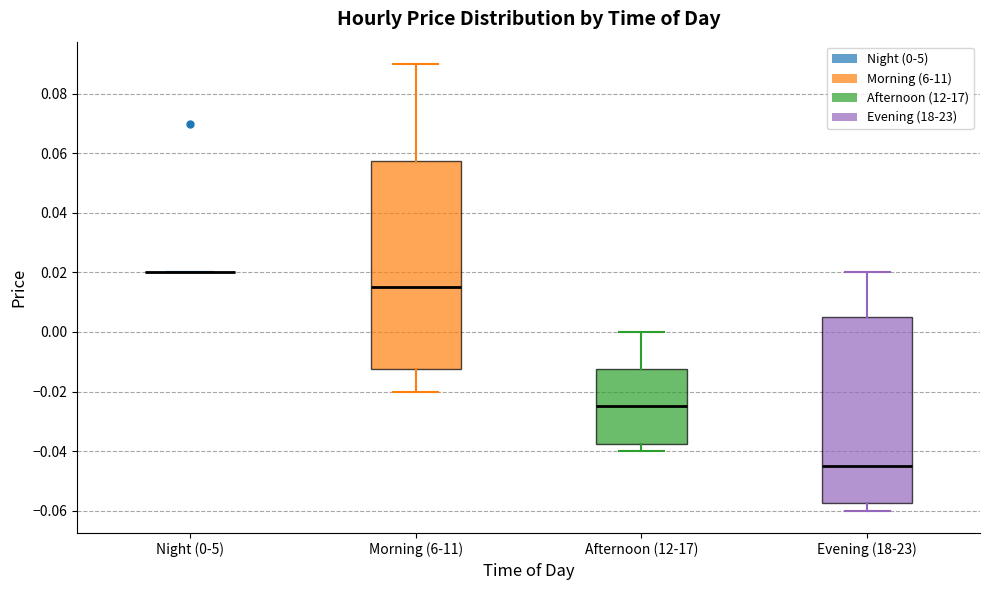

Where does the lower whisker of the box for Afternoon (12-17) end on the y-axis? The values are not printed on the chart, so give them approximately, as read against the axis.

-0.040